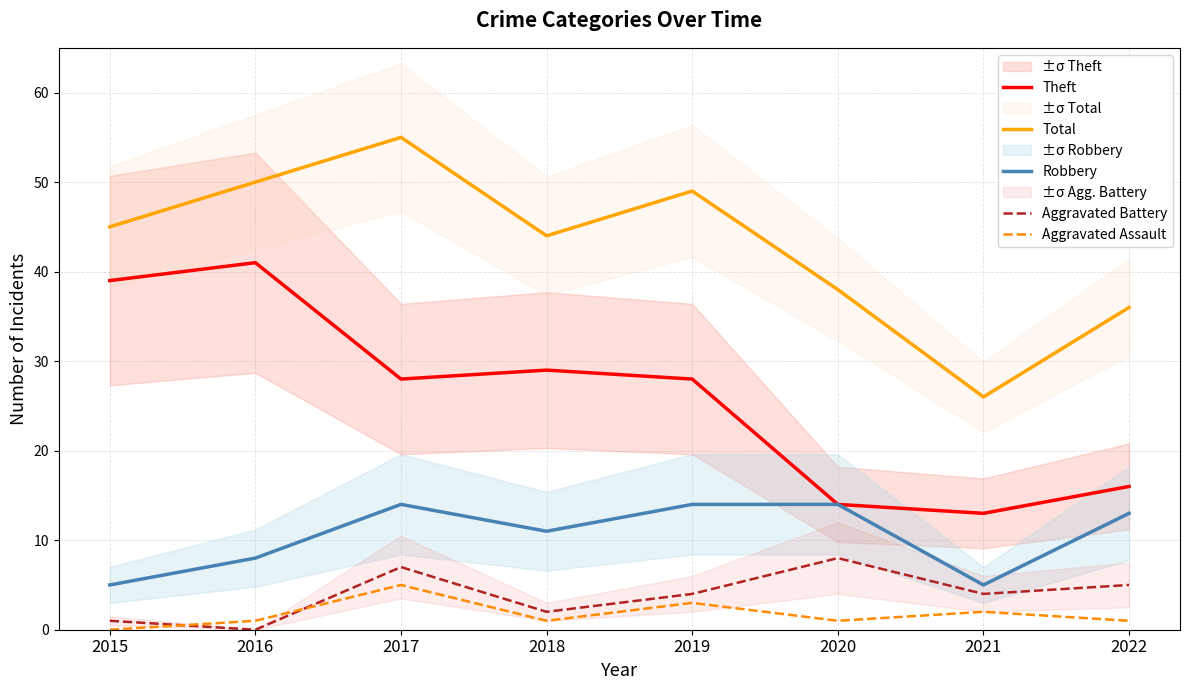

What is the difference between the Robbery values at 2018 and 2015?

6